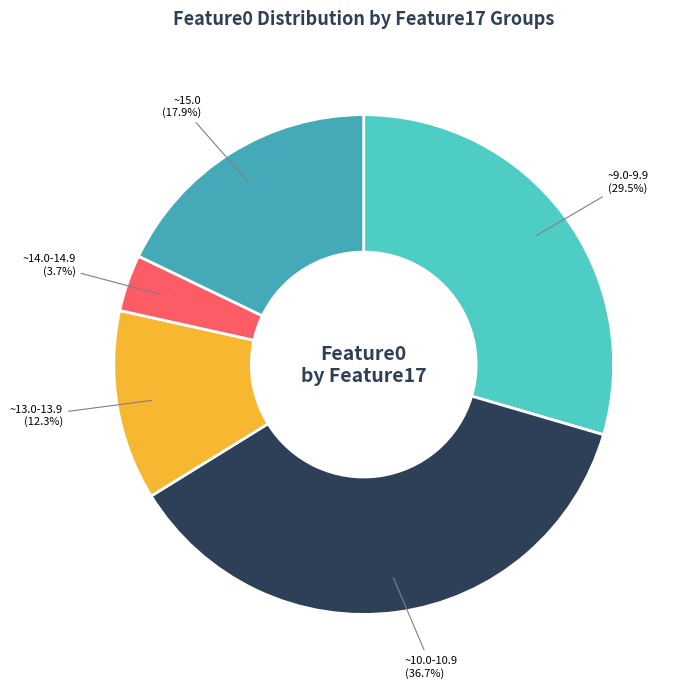

What is the smallest slice in the pie chart?

~14.0-14.9